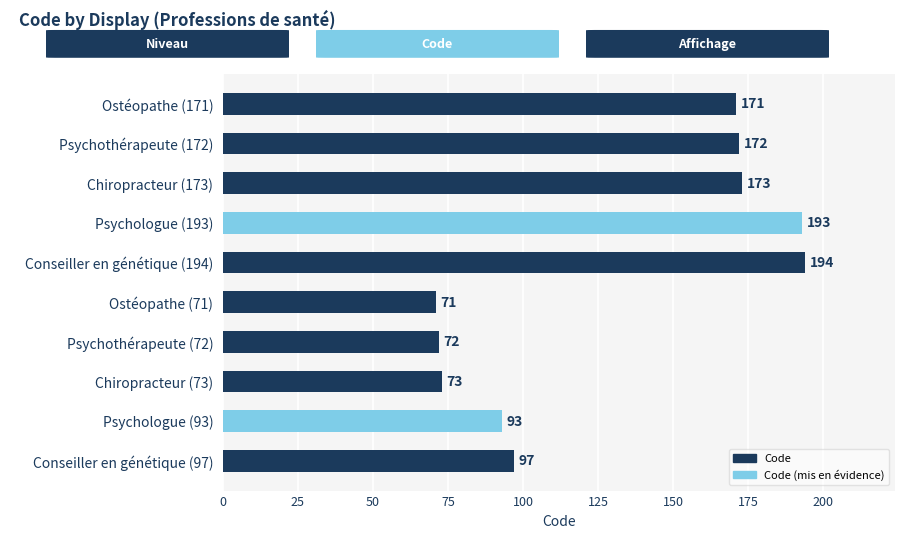

What value does the data have at Chiropracteur (73), to the nearest 10?

70